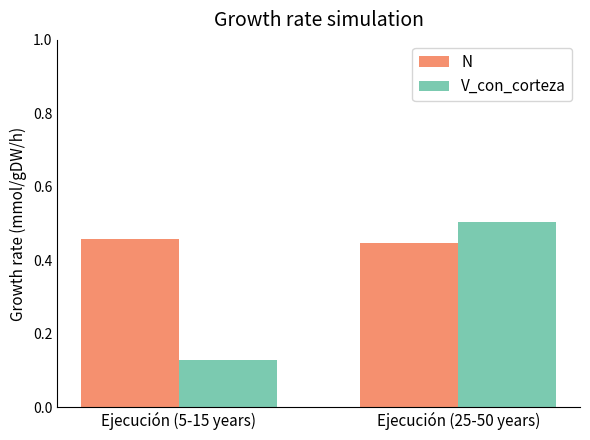

Which series has the largest total across all categories?

N